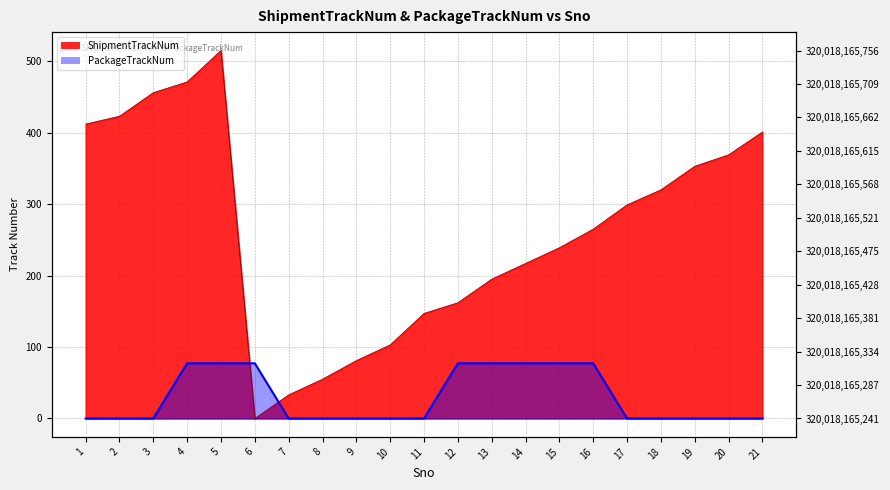

How many intersections are there between PackageTrackNum and ShipmentTrackNum?

2